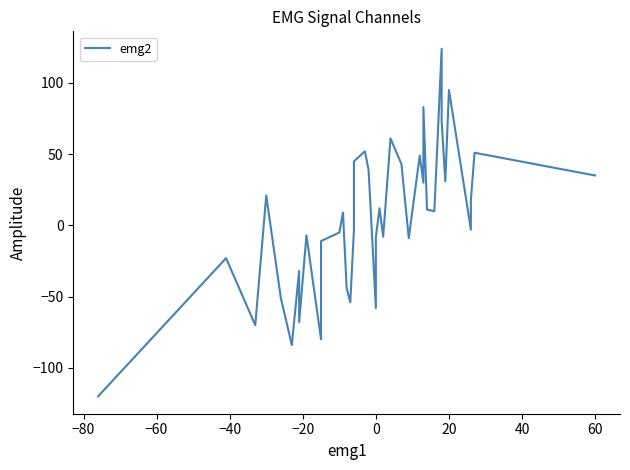

Reading left to right, extract all data points from this chart.

-120	-23	-70	21	-51	-84	-32	-32	-68	-7	-80	-11	-5	9	-44	-54	-3	45	52	39	-58	-8	12	-8	61	43	-9	49	30	83	11	10	124	73	31	95	-3	18	51	35